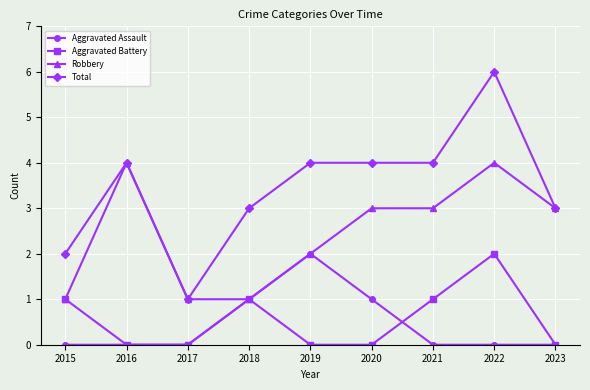

Which series changed the most between 2017 and 2019?

Total